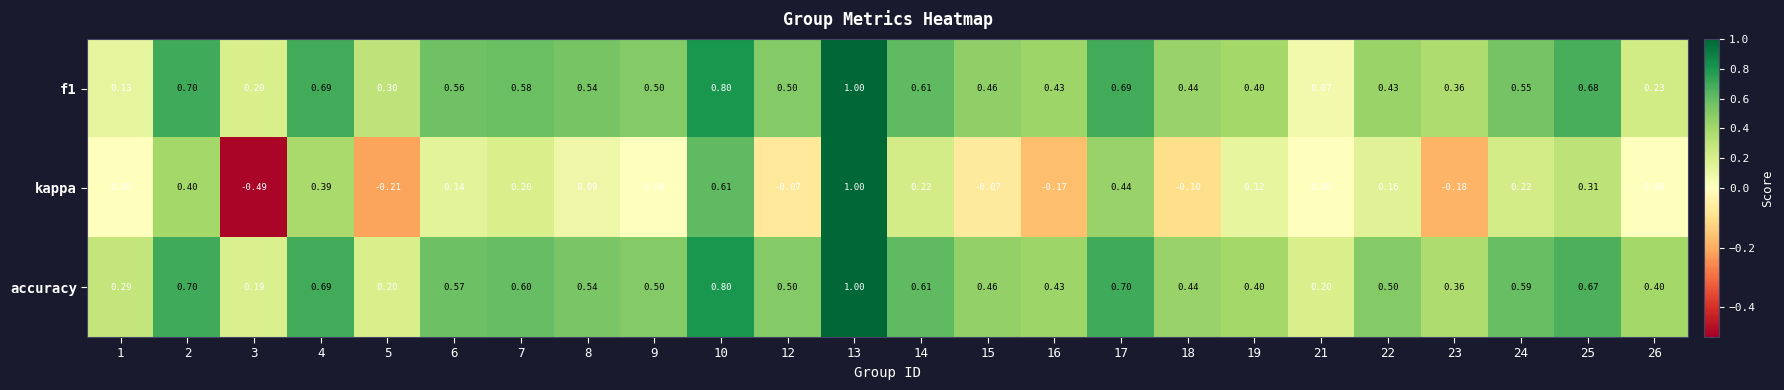

Which label corresponds to the largest value in the chart?

13